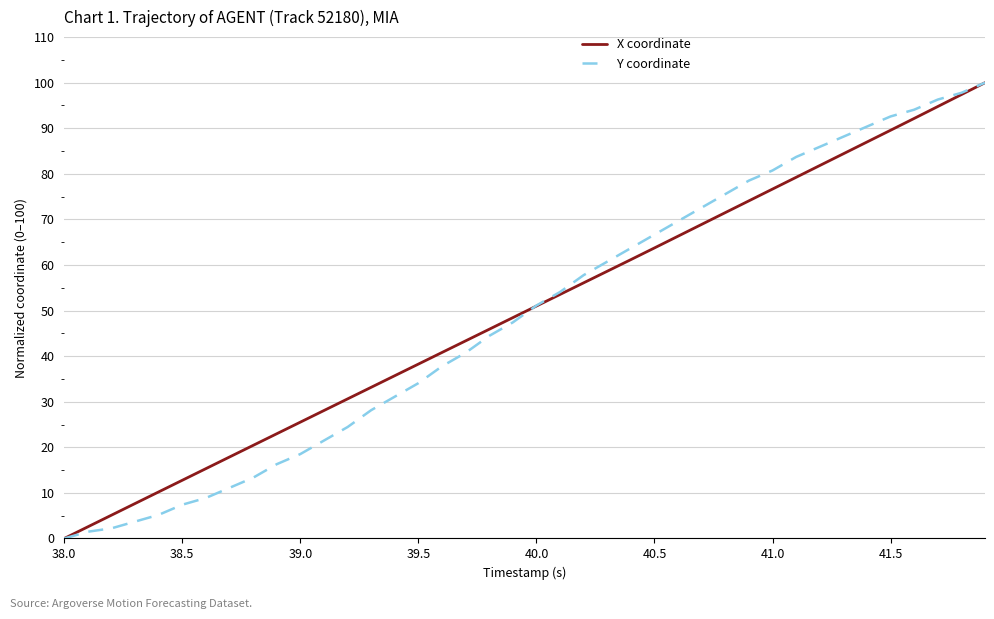

True or false: Y coordinate has more than 2 interior local peaks.

False